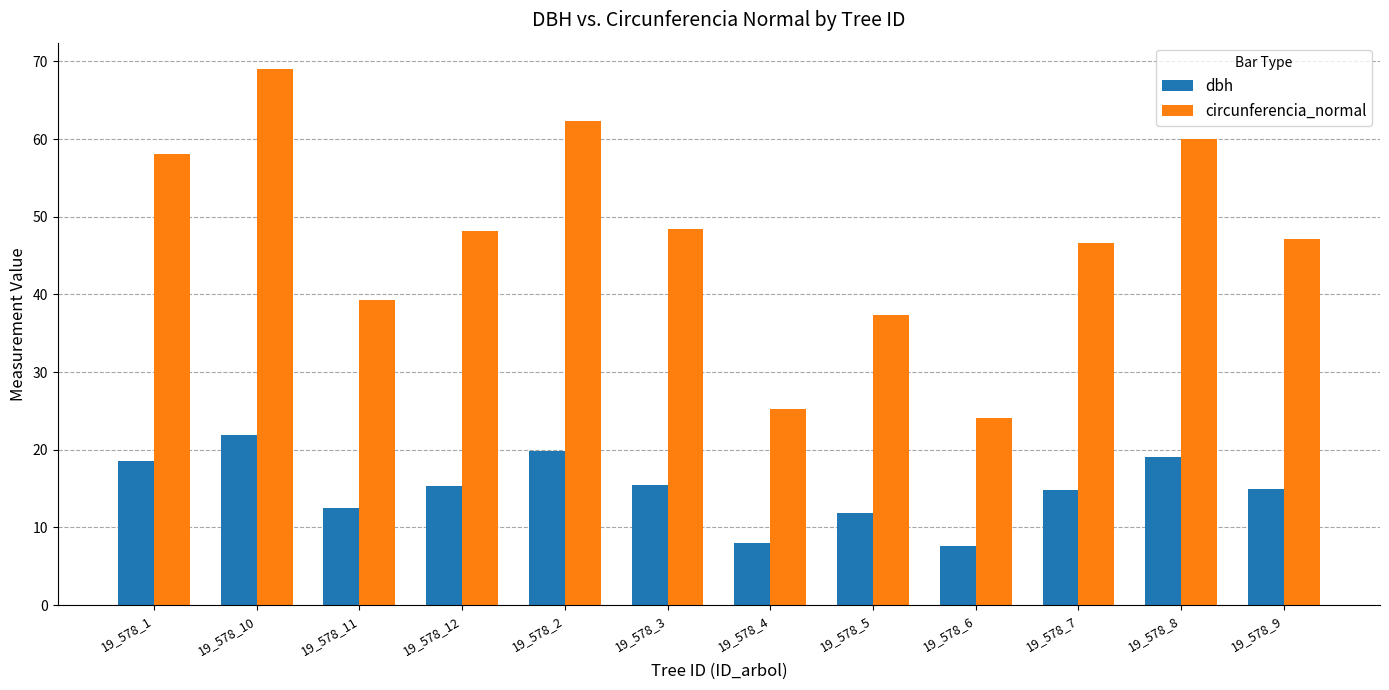

What is the sum of all dbh values?

180.1